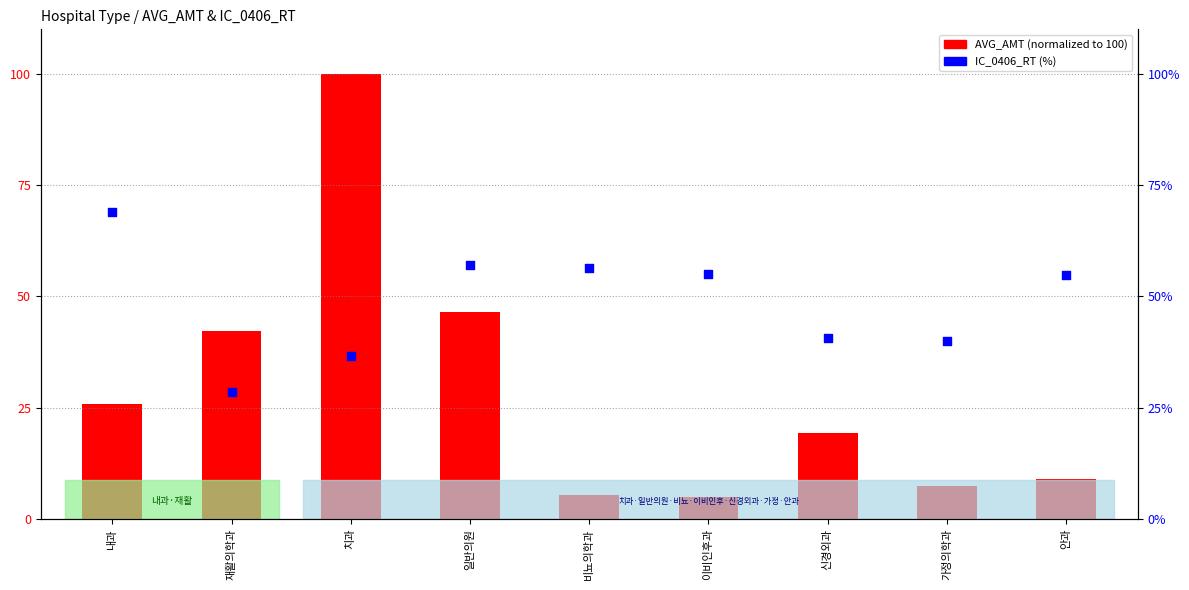

Is the value of AVG_AMT (normalized) at 가정의학과 greater than the value of IC_0406_RT (%) at 가정의학과?

No